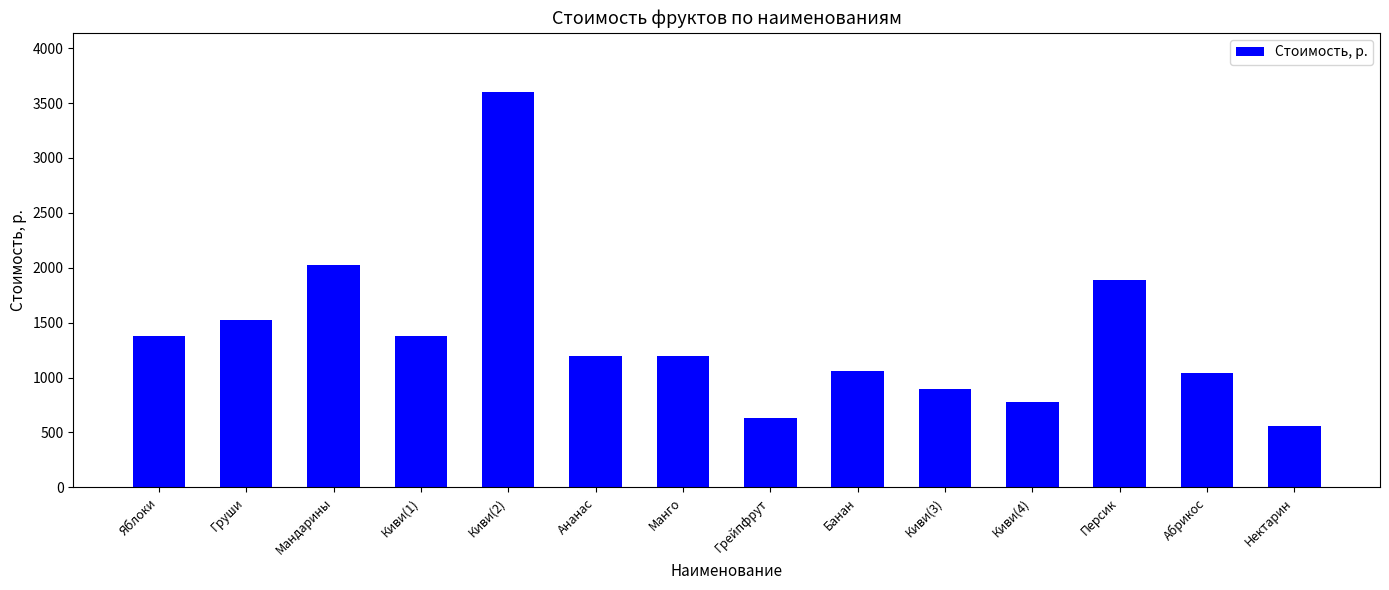

What is the value of the 9th bar from the left?

1056